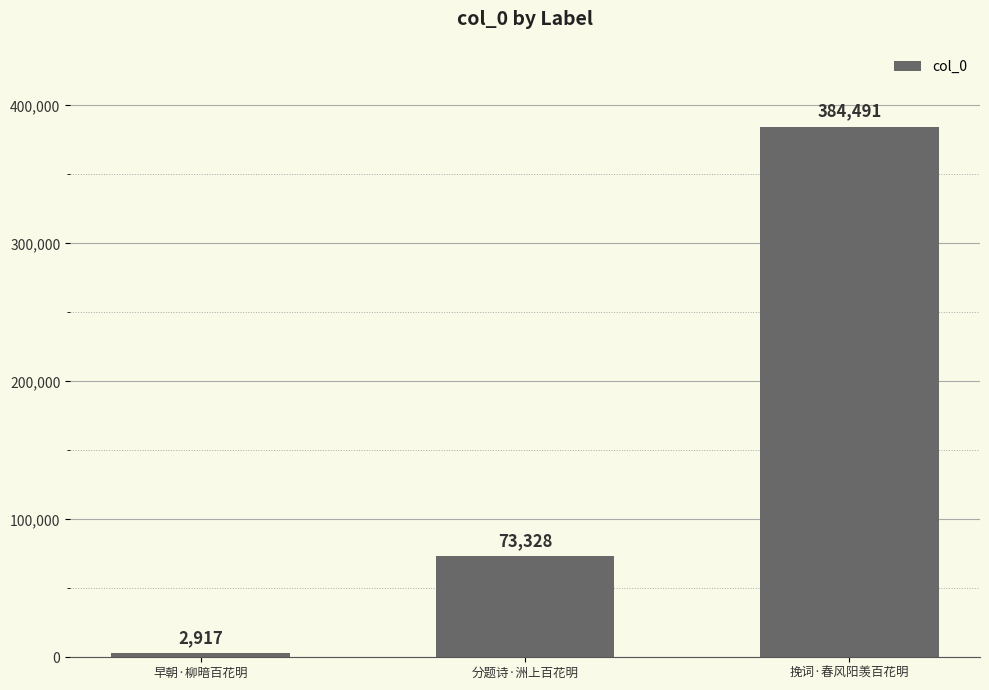

Reading left to right, what are all the values shown in this chart?

2917	73328	384491